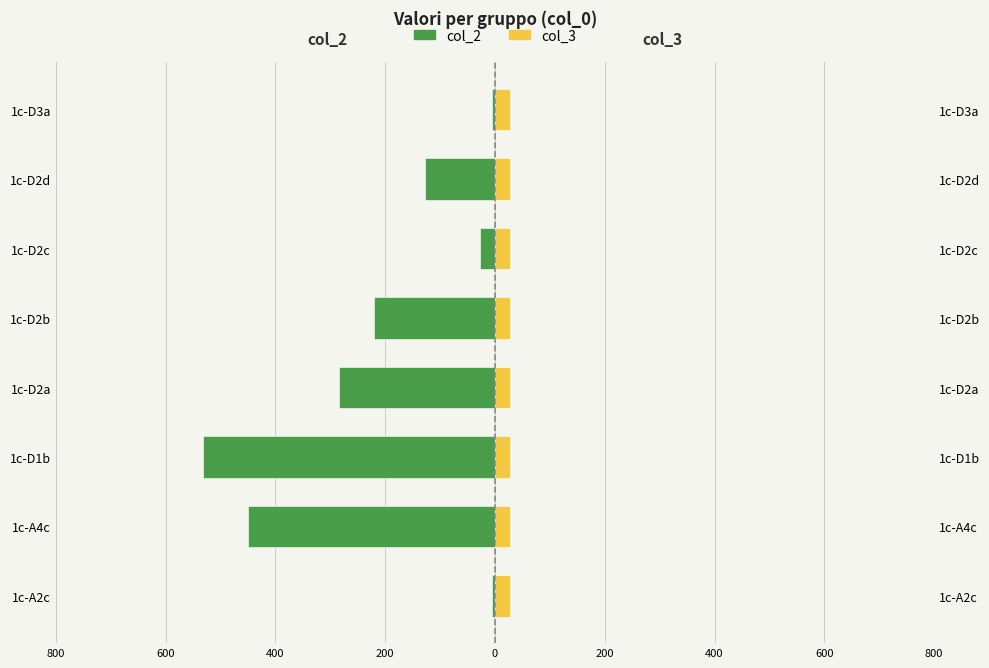

Which series changed the most between 800 and 600?

col_2